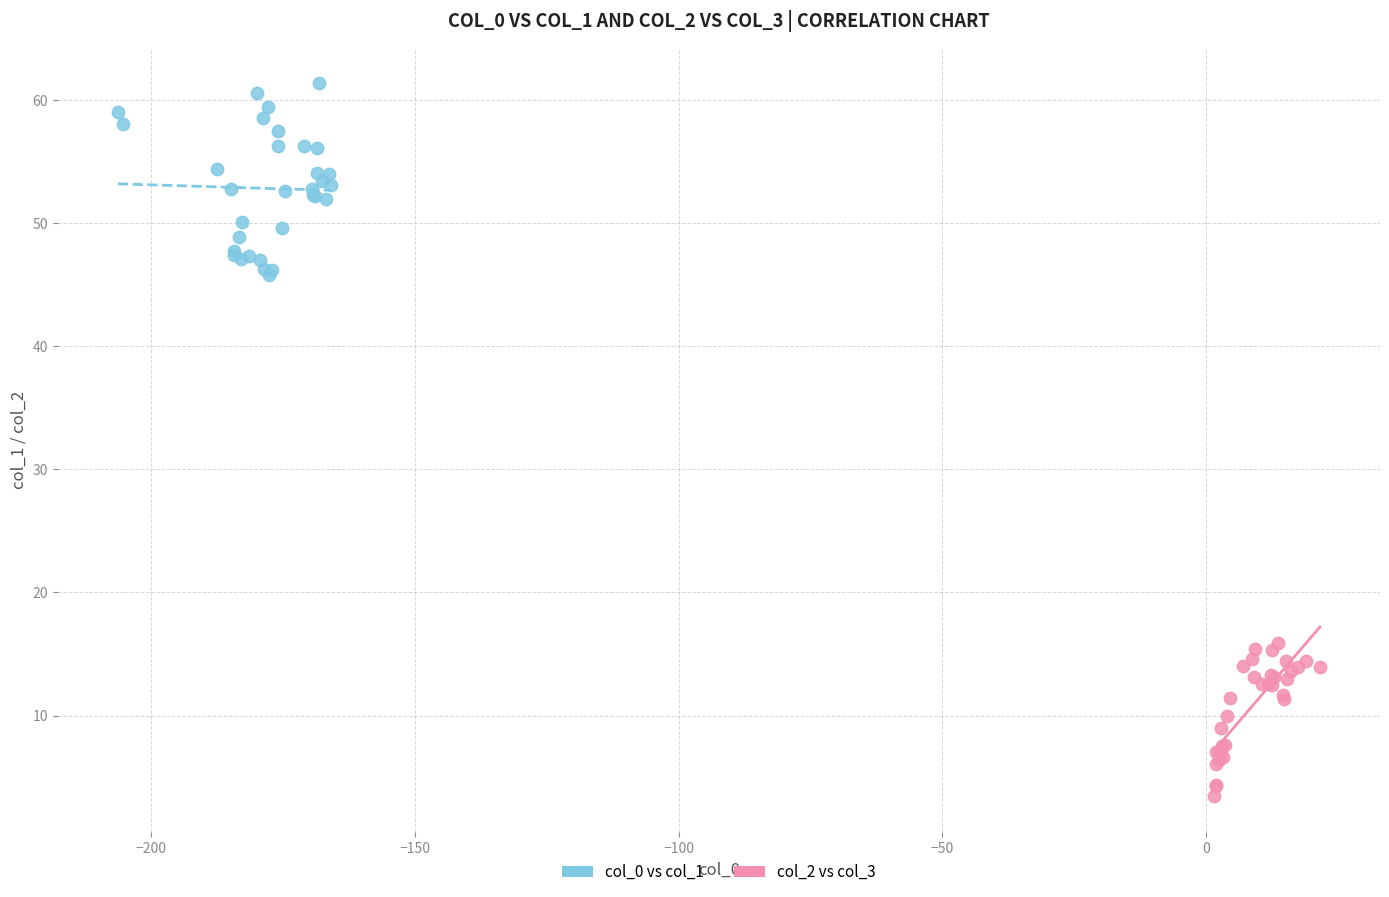

Which series has the widest spread of Y values?

col_0 vs col_1